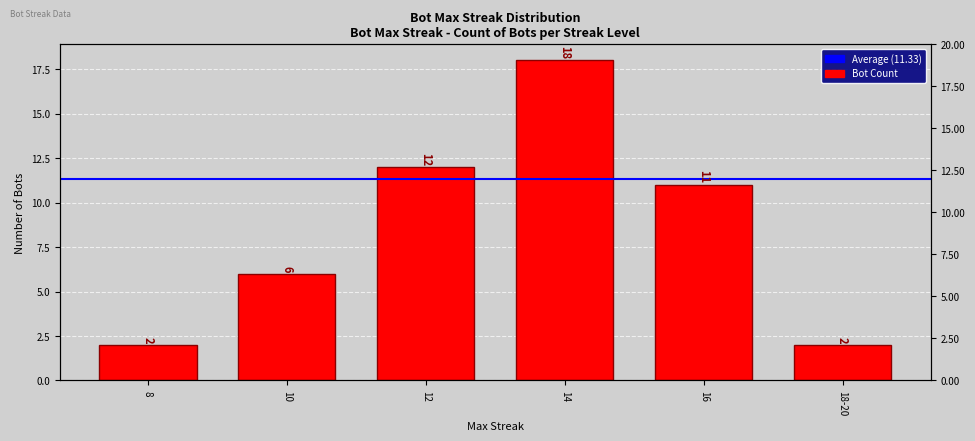

Is it true that the value at 8 is 3?

False